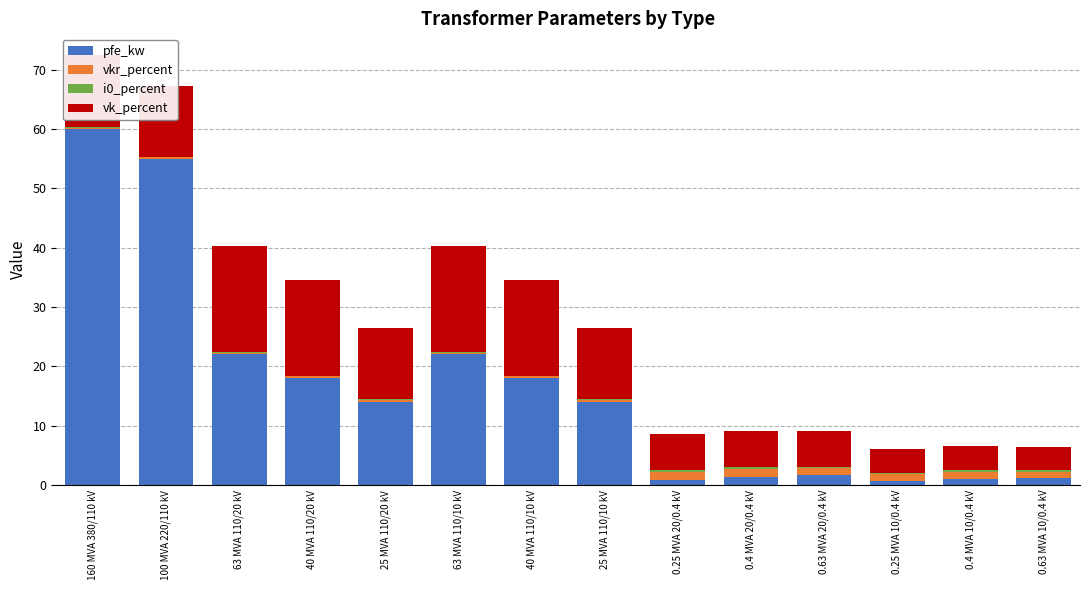

Rank the categories by pfe_kw value from lowest to highest.

0.25 MVA 10/0.4 kV, 0.25 MVA 20/0.4 kV, 0.4 MVA 10/0.4 kV, 0.63 MVA 10/0.4 kV, 0.4 MVA 20/0.4 kV, 0.63 MVA 20/0.4 kV, 25 MVA 110/20 kV, 25 MVA 110/10 kV, 40 MVA 110/20 kV, 40 MVA 110/10 kV, 63 MVA 110/20 kV, 63 MVA 110/10 kV, 100 MVA 220/110 kV, 160 MVA 380/110 kV